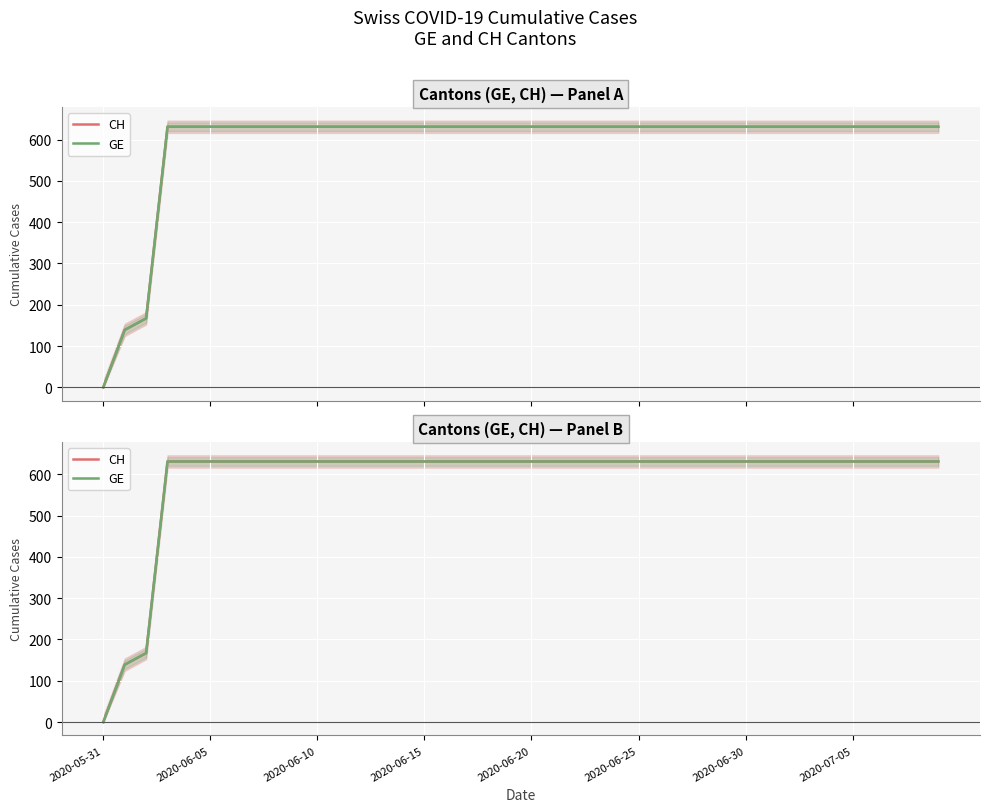

True or false: GE has more than 0 interior local peaks.

False